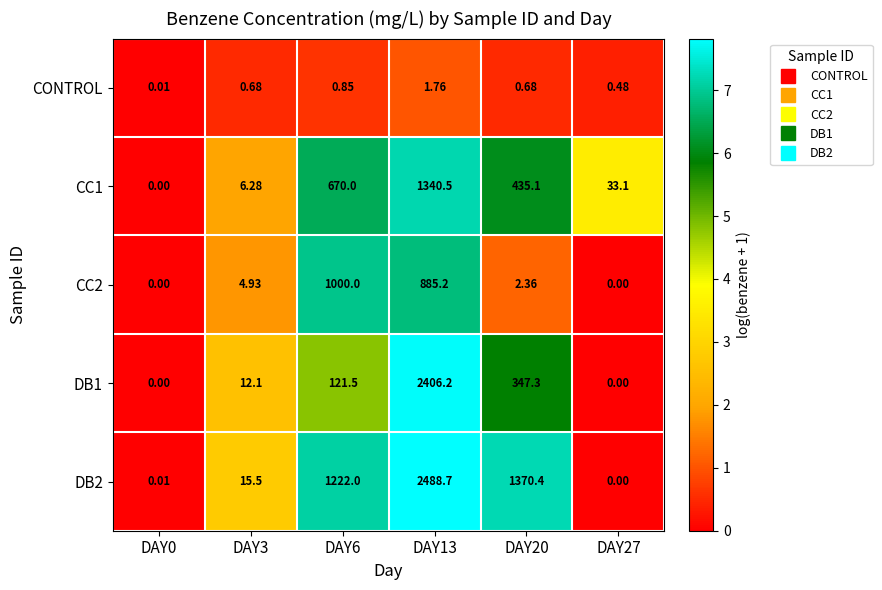

Is the value of CC1 at DAY3 greater than the value of CC2 at DAY13?

No